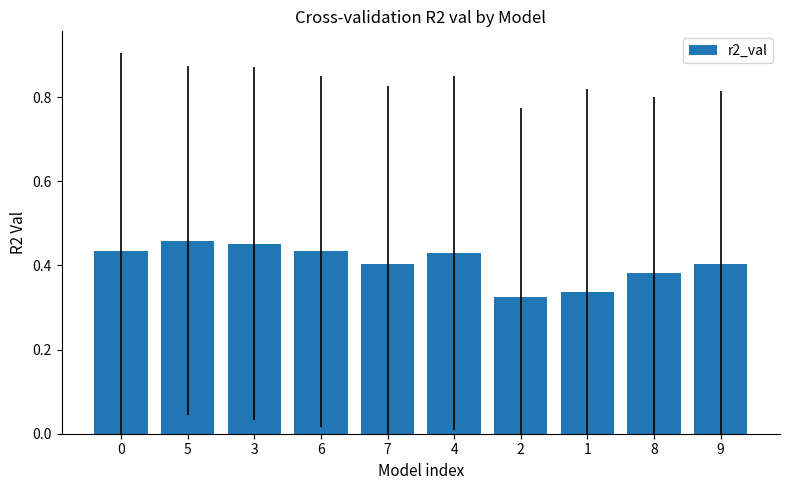

Count the number of data series in this chart.

1